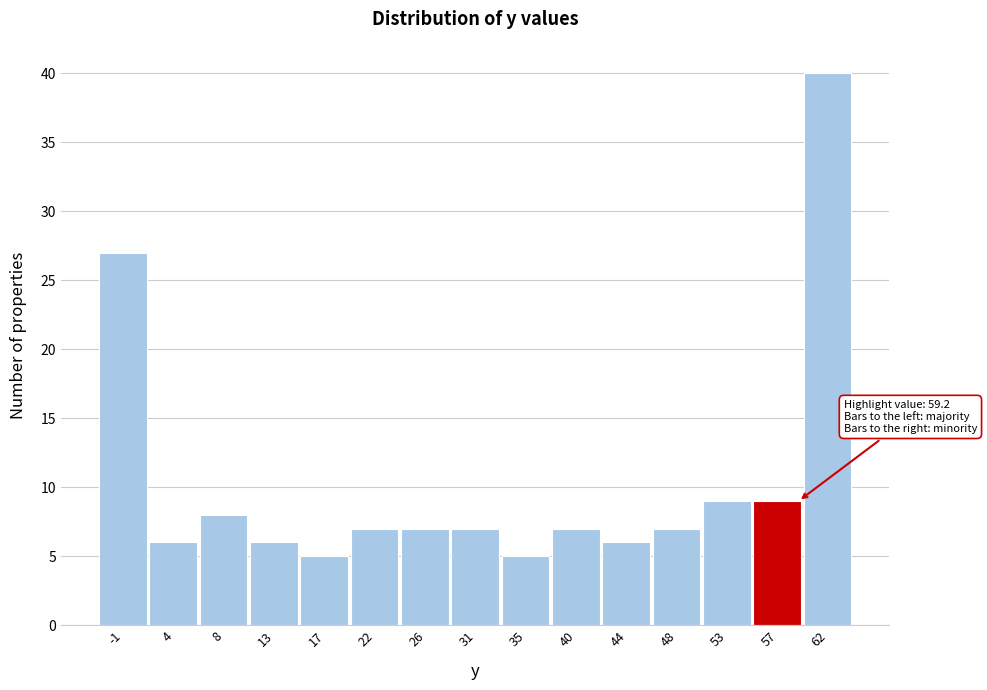

Over which range of the x-axis is the bar tallest?

59.5 to 64.0